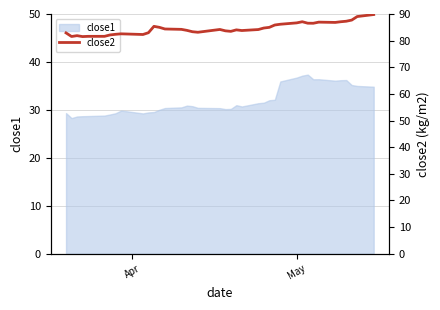

What is the highest value of the close1 series?

37.4